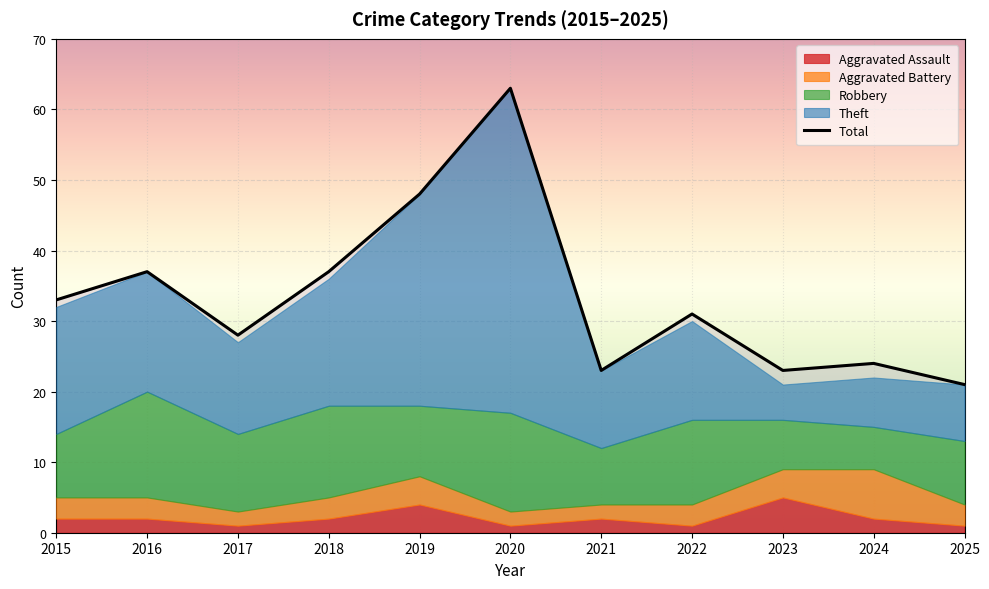

Is the value of Aggravated Battery at 2015 greater than the value of Total at 2022?

No